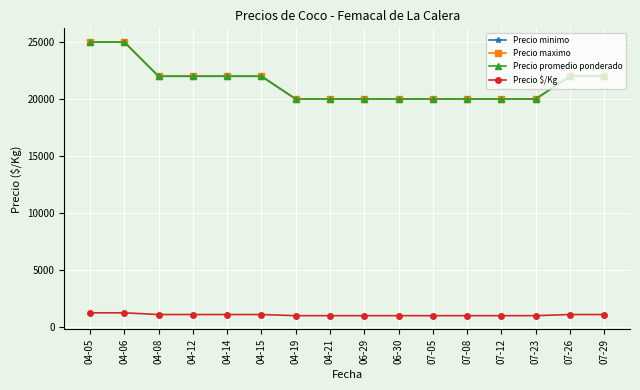

Where is Precio maximo nearest to the value 22500?

04-08